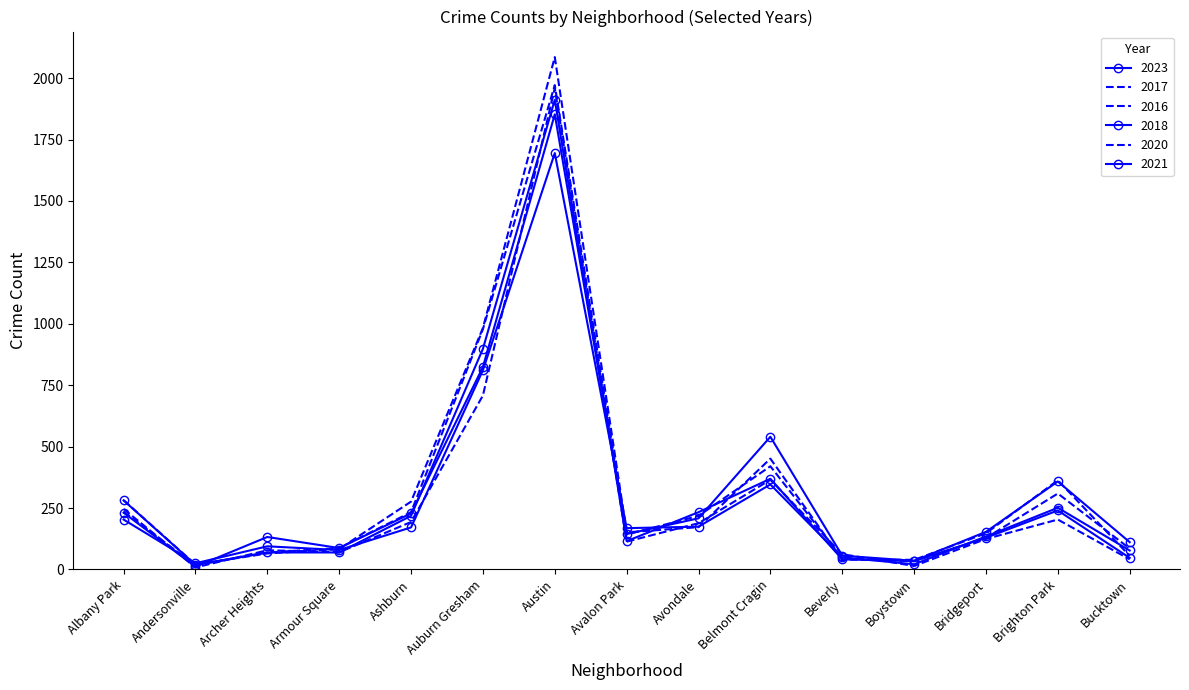

At which category does the chart reach its peak across all series?

Austin